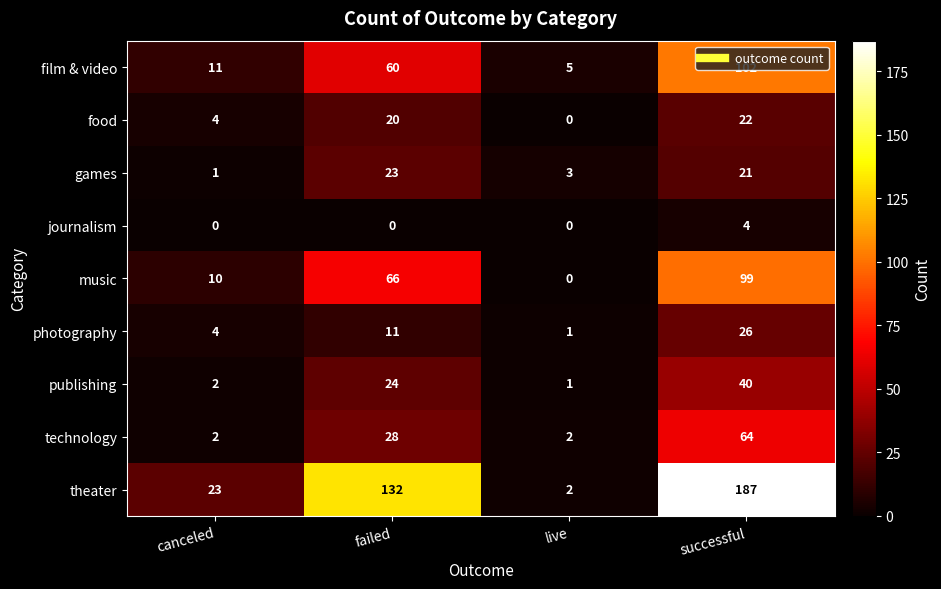

The food series shows 37 at successful. True or false?

False